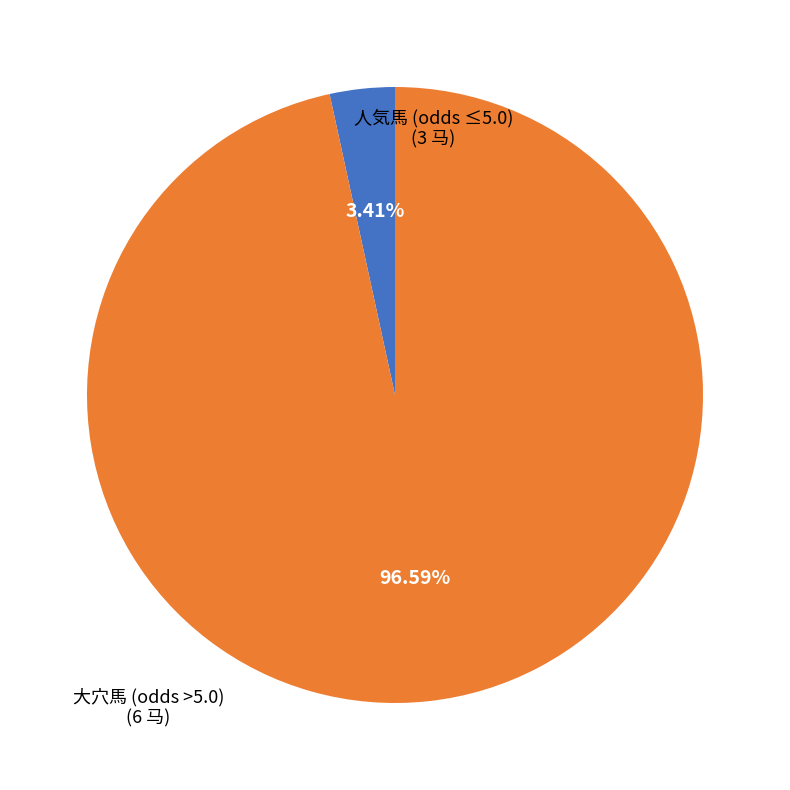

Does any single category account for the majority?

Yes